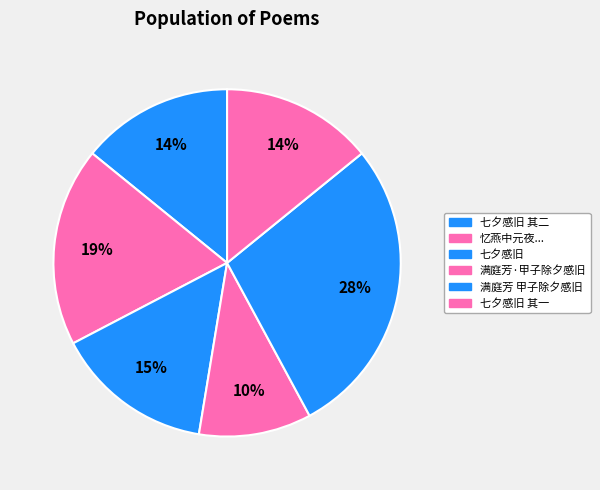

Which category has the smallest portion of the pie?

满庭芳·甲子除夕感旧